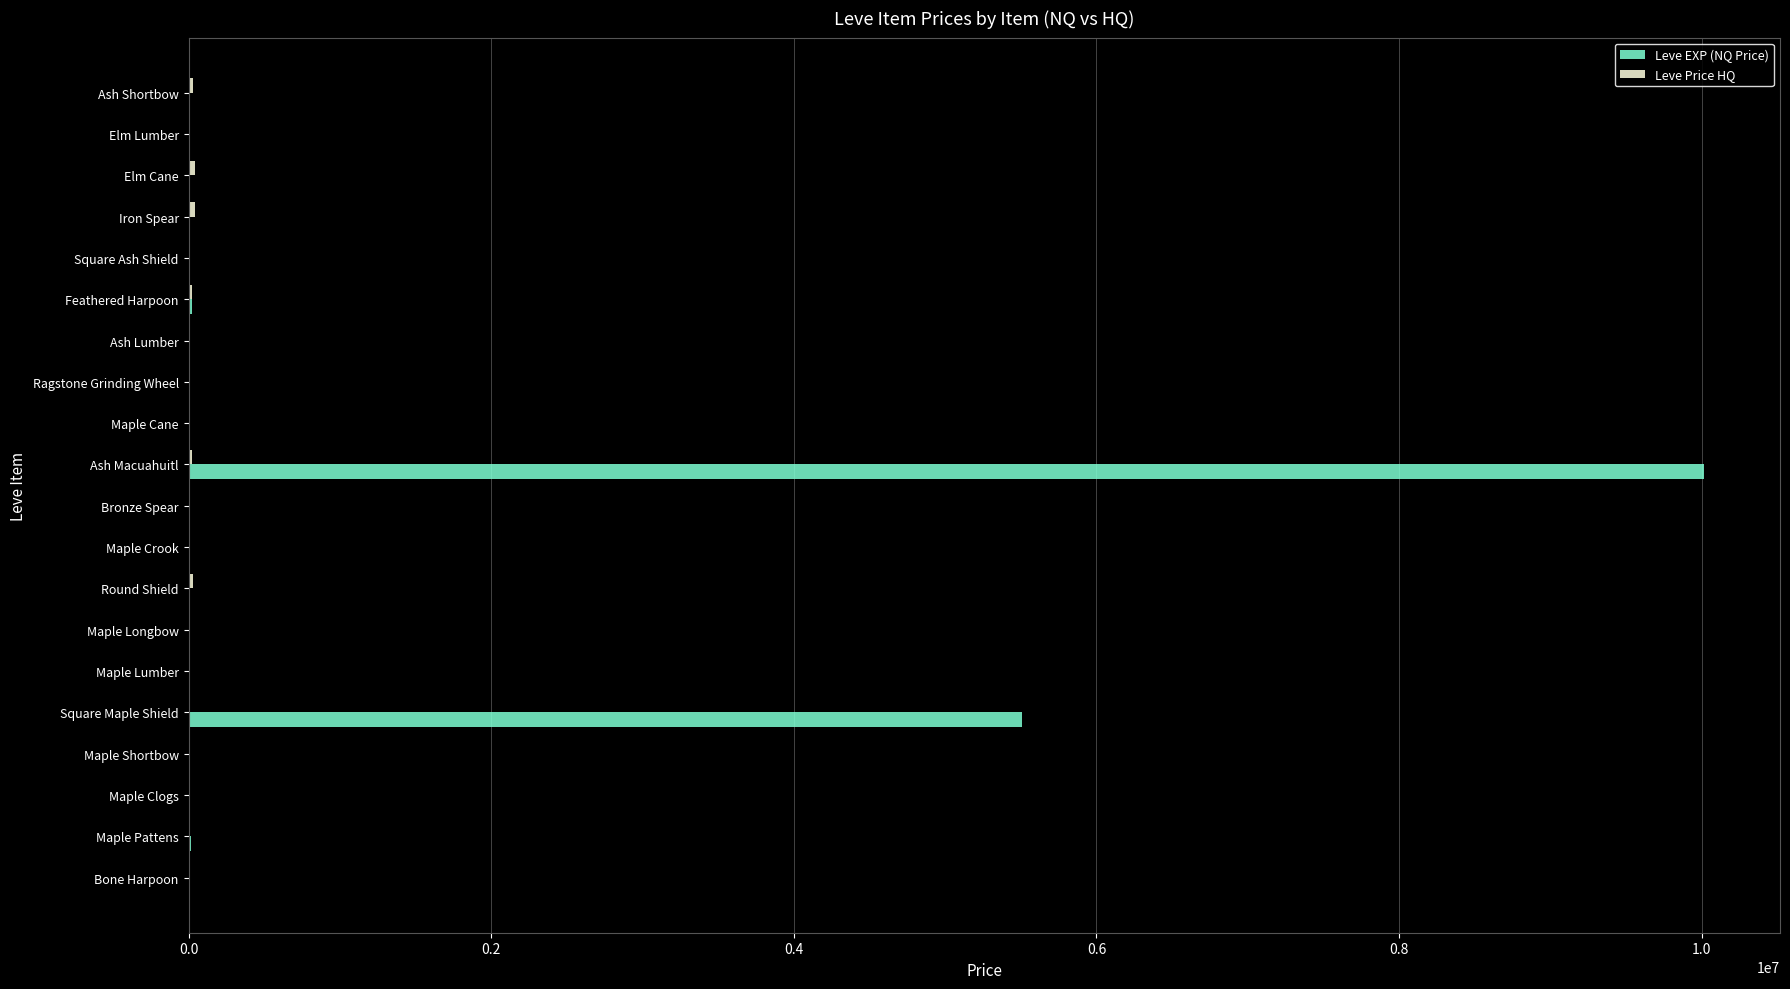

Which series has the largest total across all categories?

Leve EXP (NQ Price)